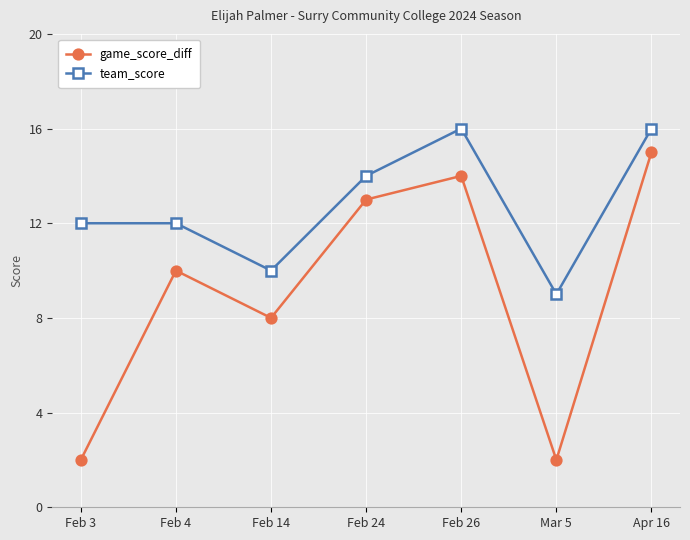

What is the spread (max minus min) of values at Feb 26?

2